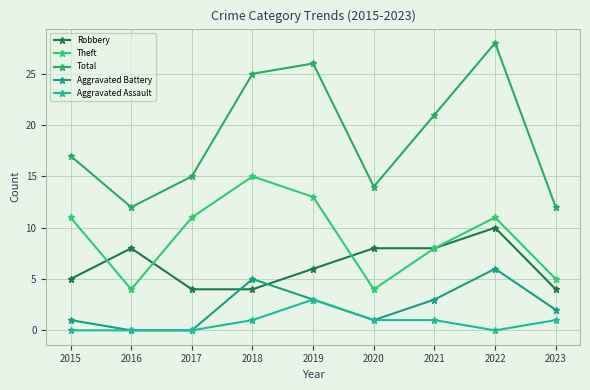

What is the difference between the highest and lowest values at 2015?

17